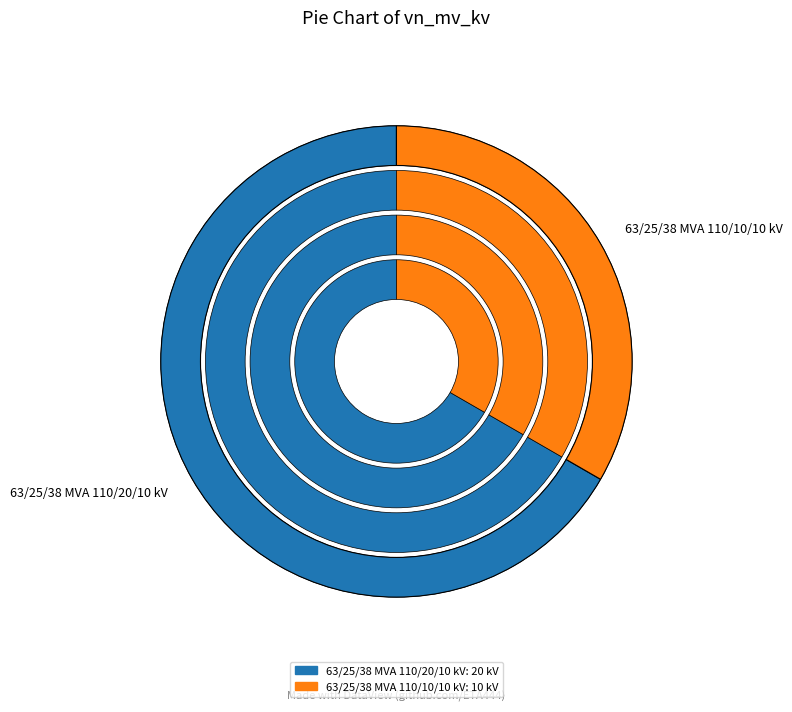

Which slice is the smallest?

63/25/38 MVA 110/10/10 kV